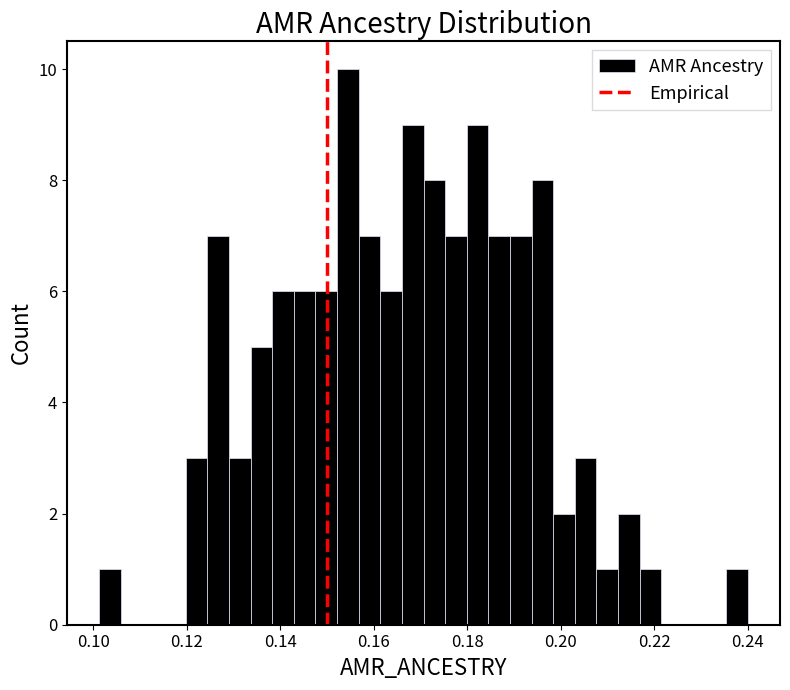

Read against the x-axis, roughly where is the centre of the tallest bar?

0.154